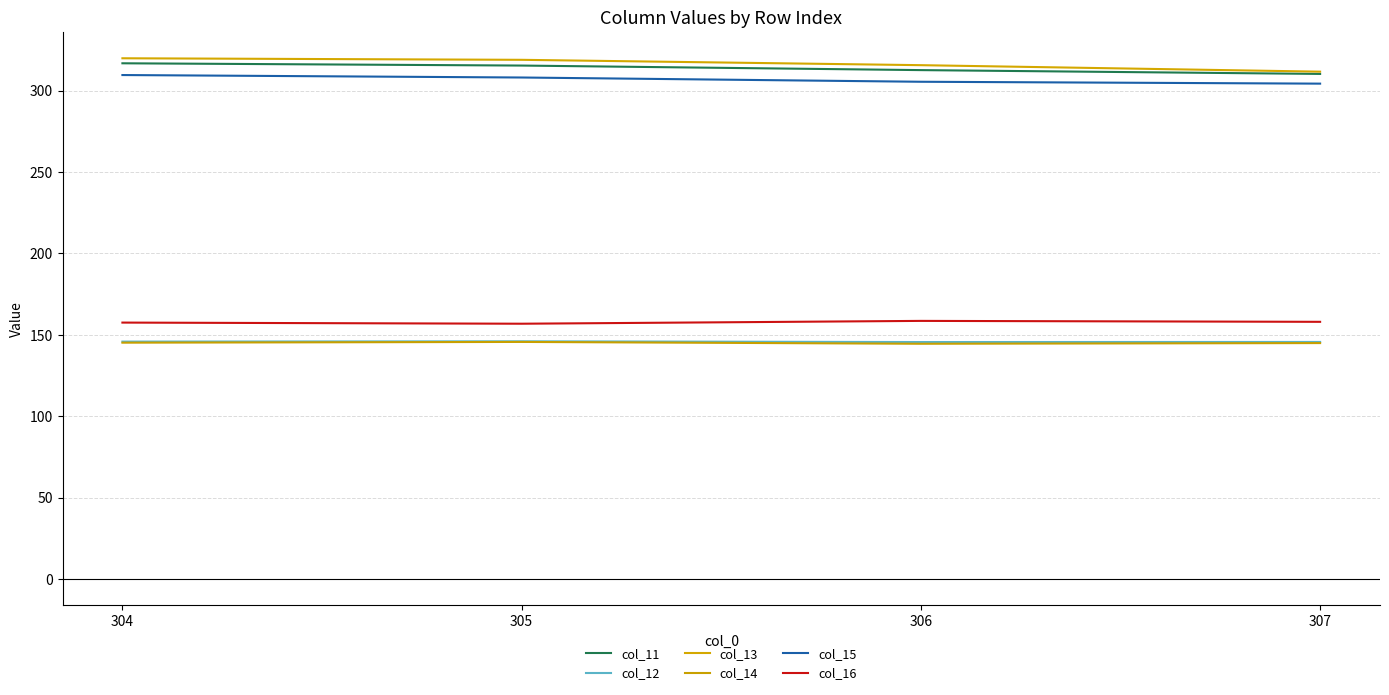

True or false: col_15 has a value of 109.9 at 305.

False